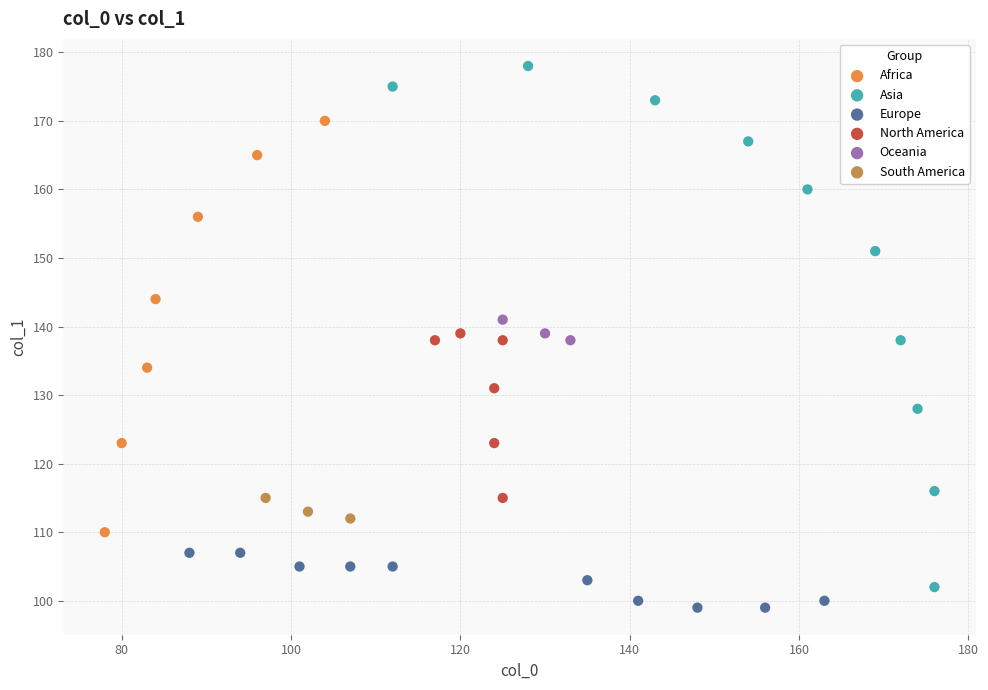

Which series contains the highest Y value?

Asia